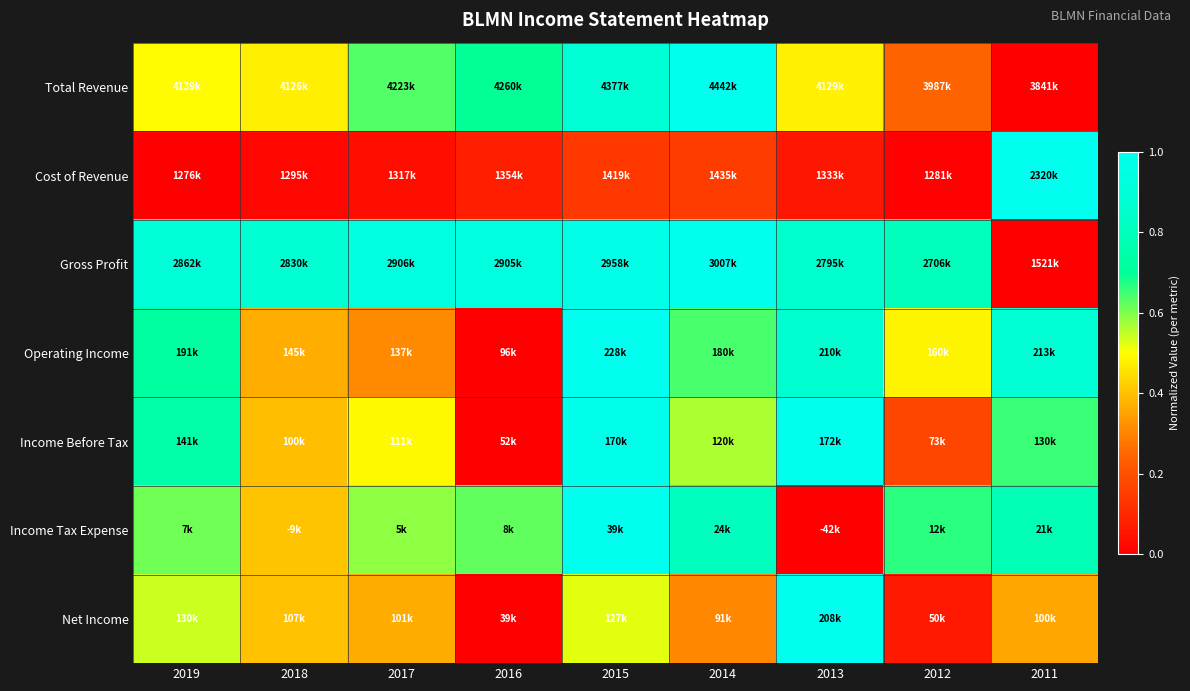

Between 2015 and 2011, which is larger?

2015